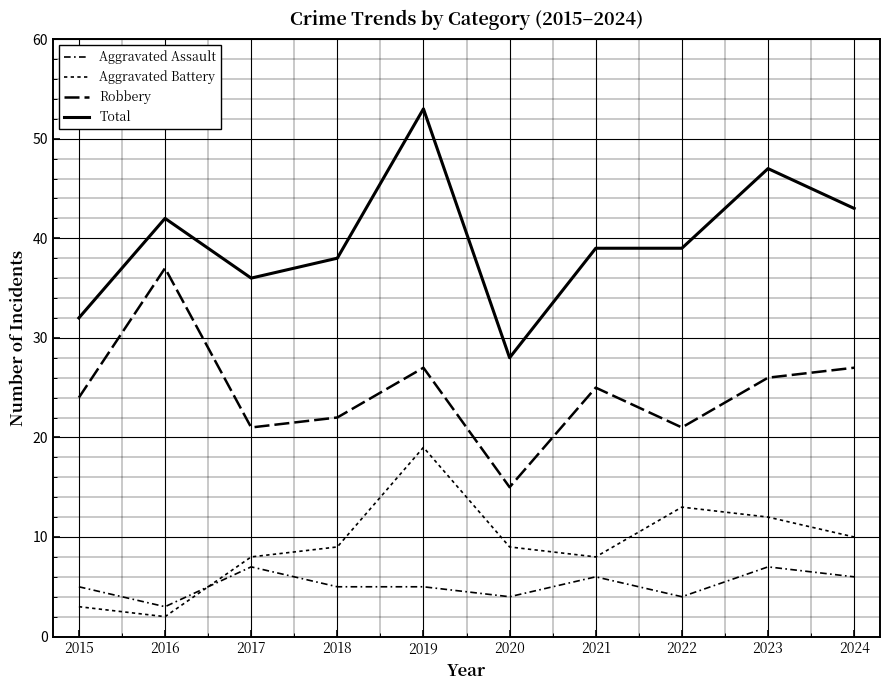

Is this an area chart (filled region under the line)?

No